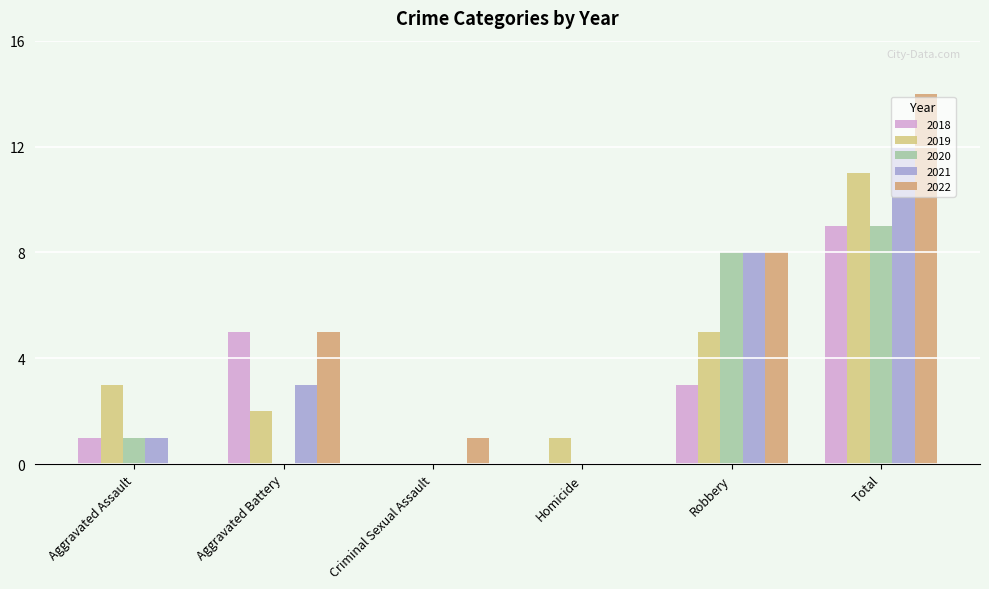

What is the sum of all 2019 values?

22